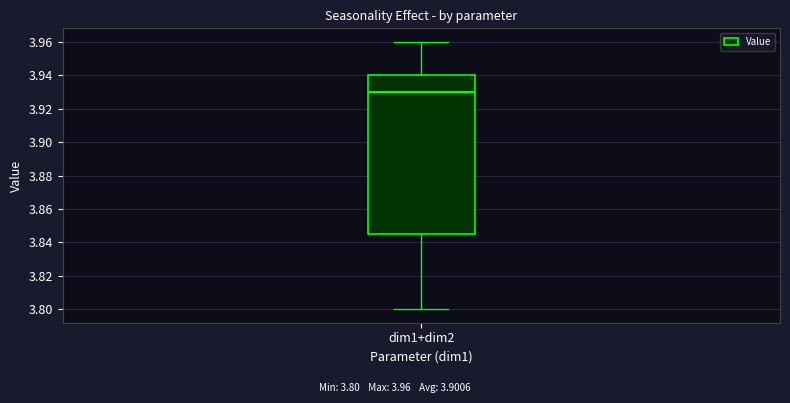

Read this box plot against the y-axis: the position of the median line, the range covered by the box, and the ends of both whiskers. The values are not printed on the chart, so give them approximately, as read against the axis.

median 3.930, box 3.846 to 3.940, whiskers 3.800 to 3.960